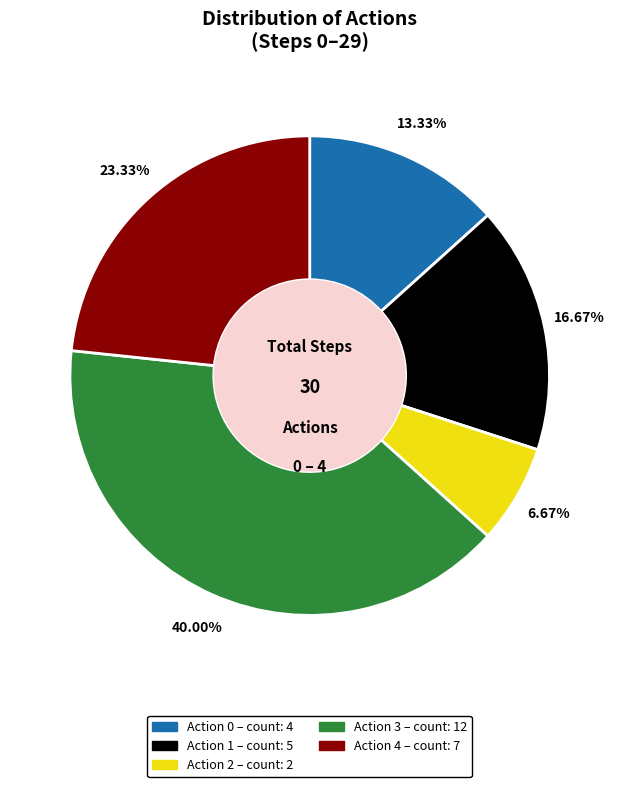

Does any single category account for the majority?

No